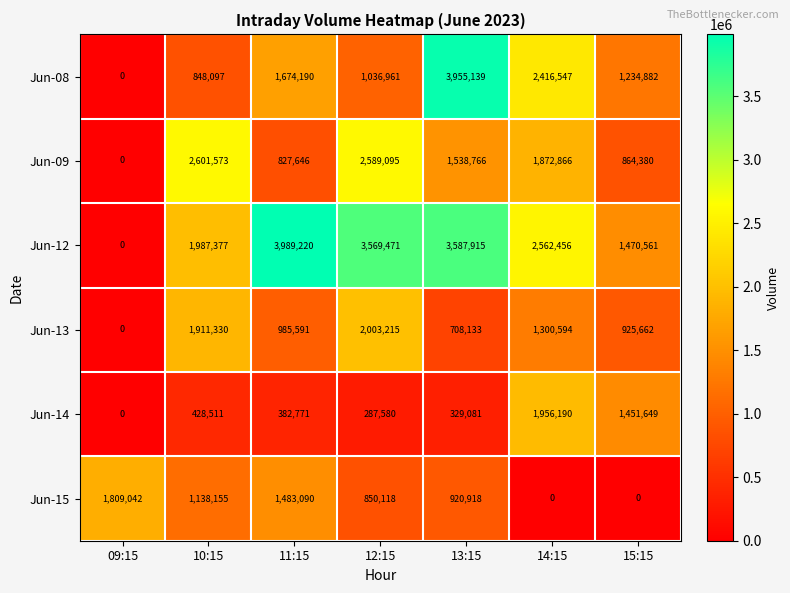

Rank the series at 10:15 from lowest to highest value.

Jun-14, Jun-08, Jun-15, Jun-13, Jun-12, Jun-09